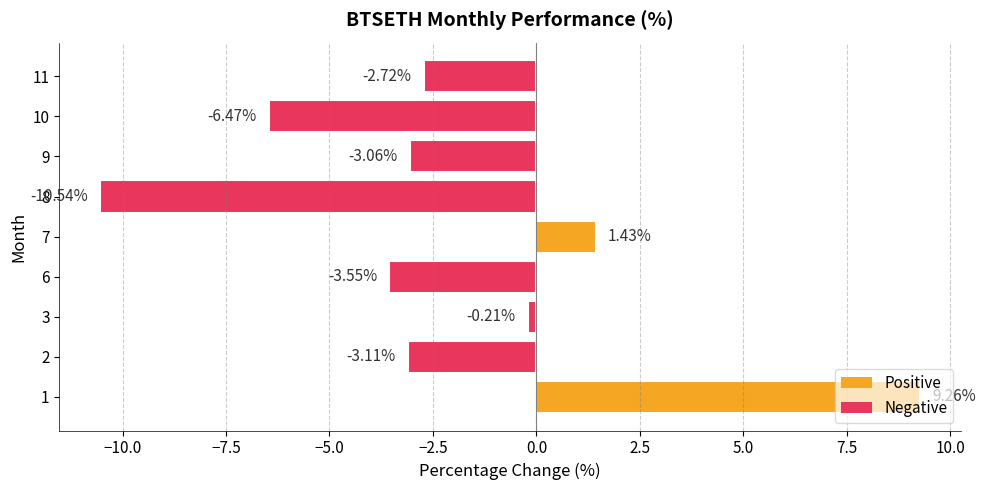

What is the difference between the maximum and minimum values?

19.8